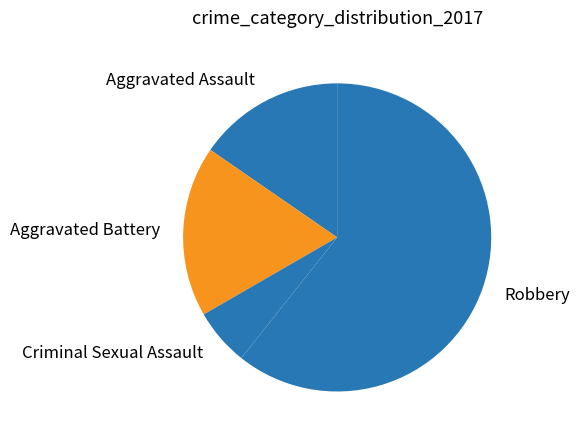

Is it true that Aggravated Assault is 15% of the pie?

True